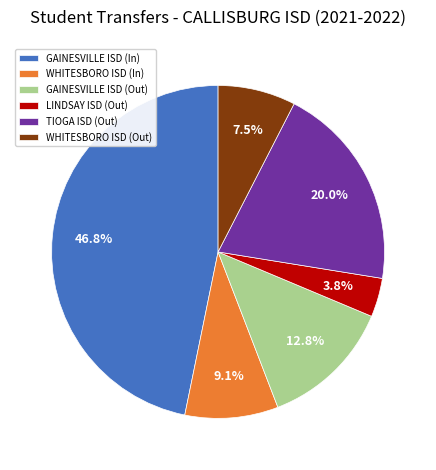

Count the number of slices in the pie.

6